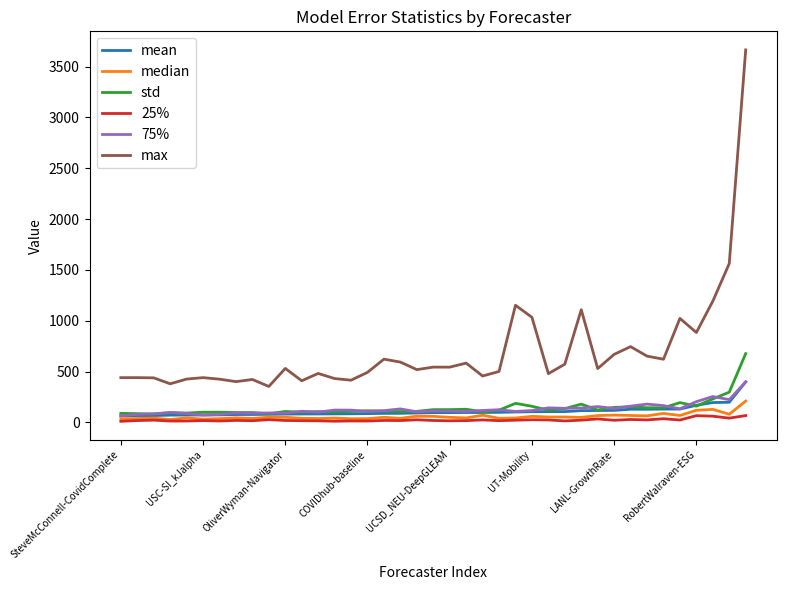

How many lines are shown in the chart?

6